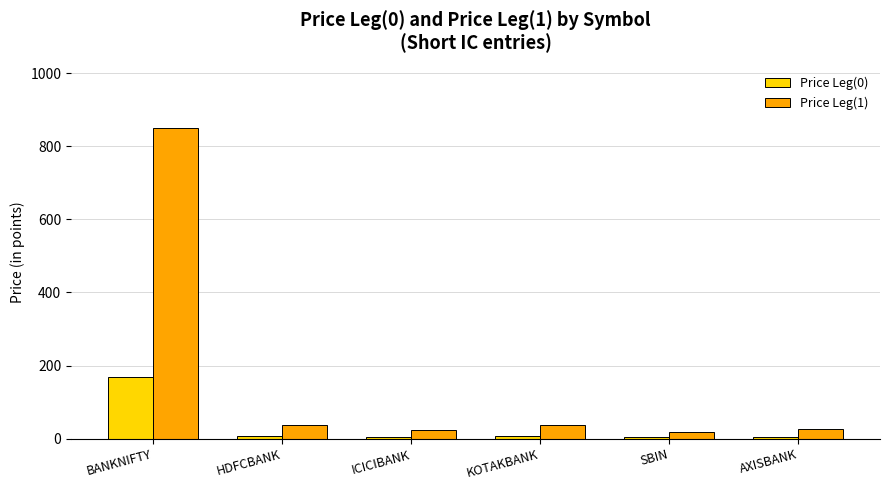

What position from the left is KOTAKBANK?

4